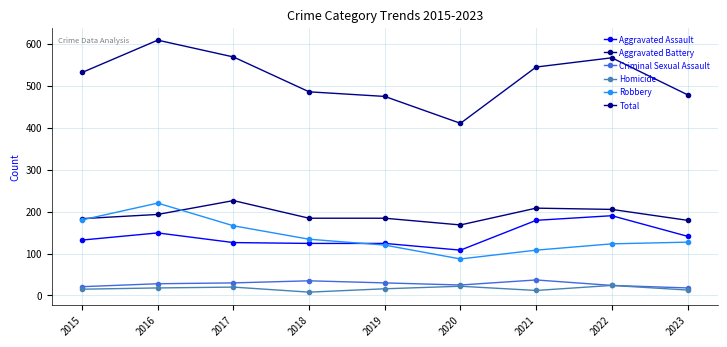

At which category is the sum across all series the highest?

2016